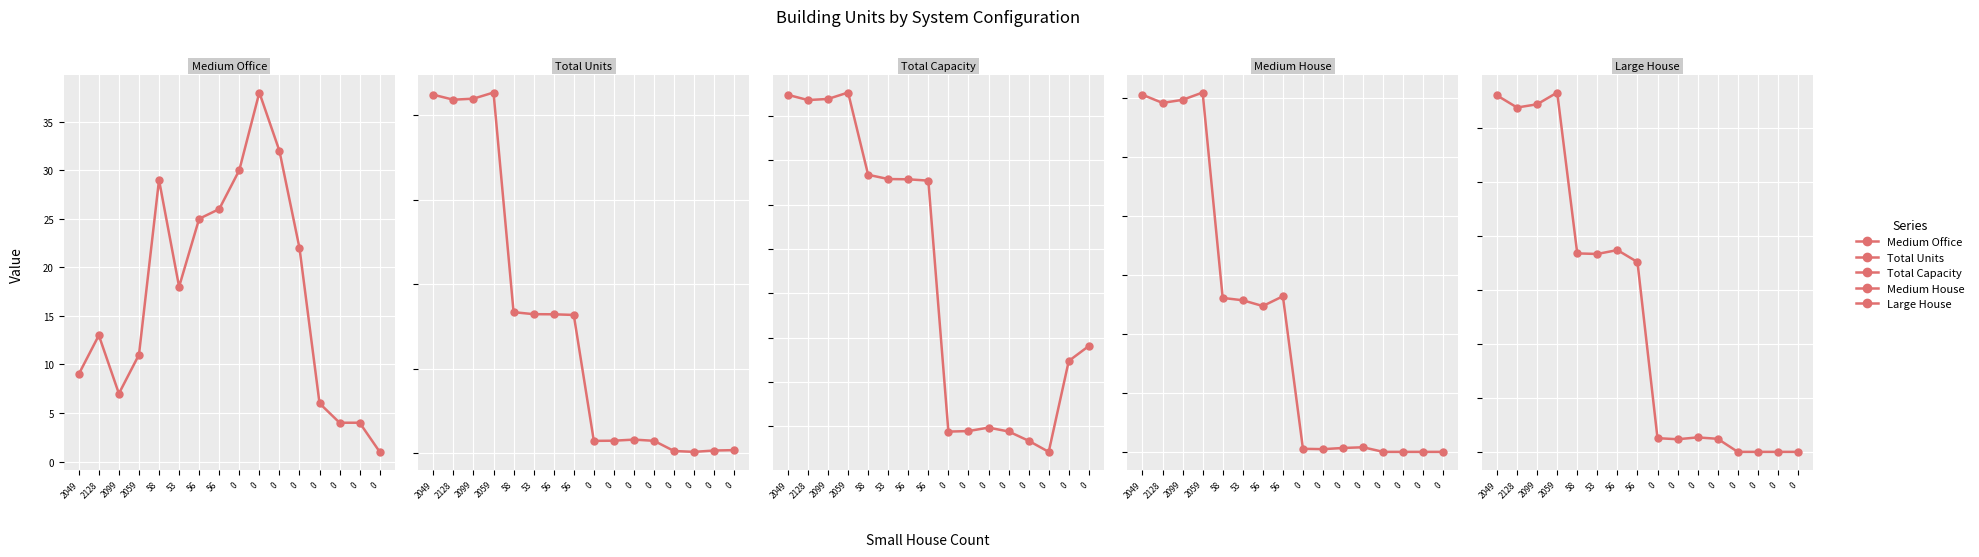

Where is the first local maximum for Total Units?

2059